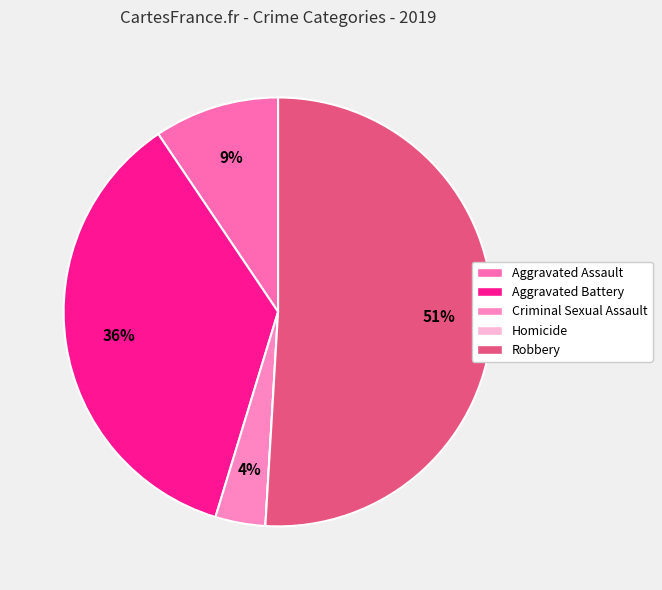

Rank the categories by value from highest to lowest.

Robbery, Aggravated Battery, Aggravated Assault, Criminal Sexual Assault, Homicide